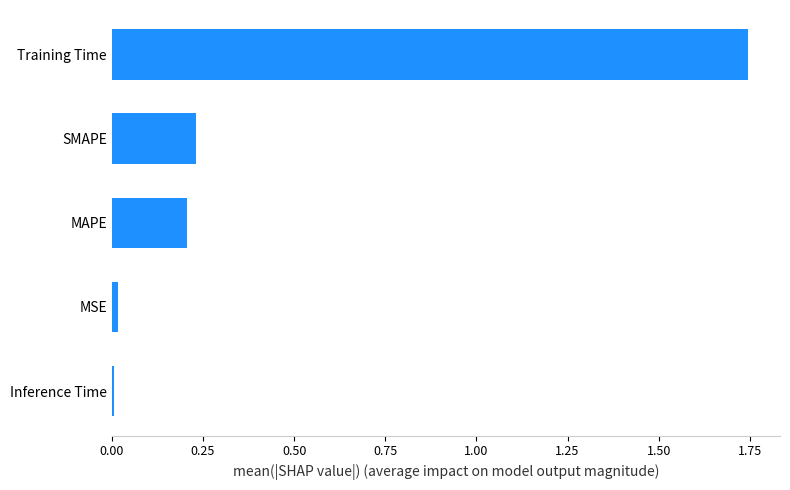

What is the average value?

0.4